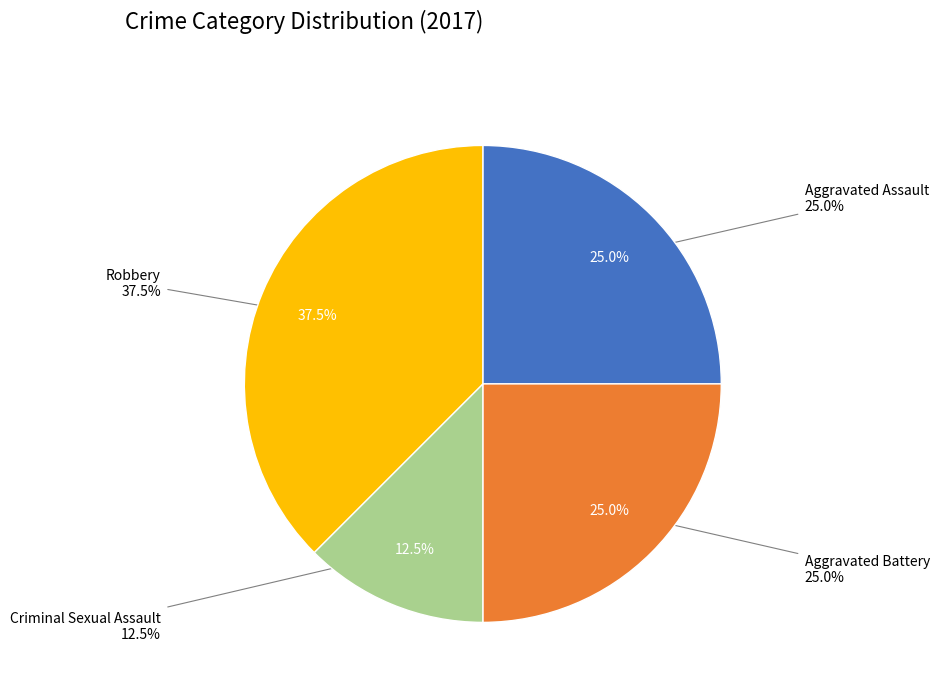

How many segments does this pie chart have?

4